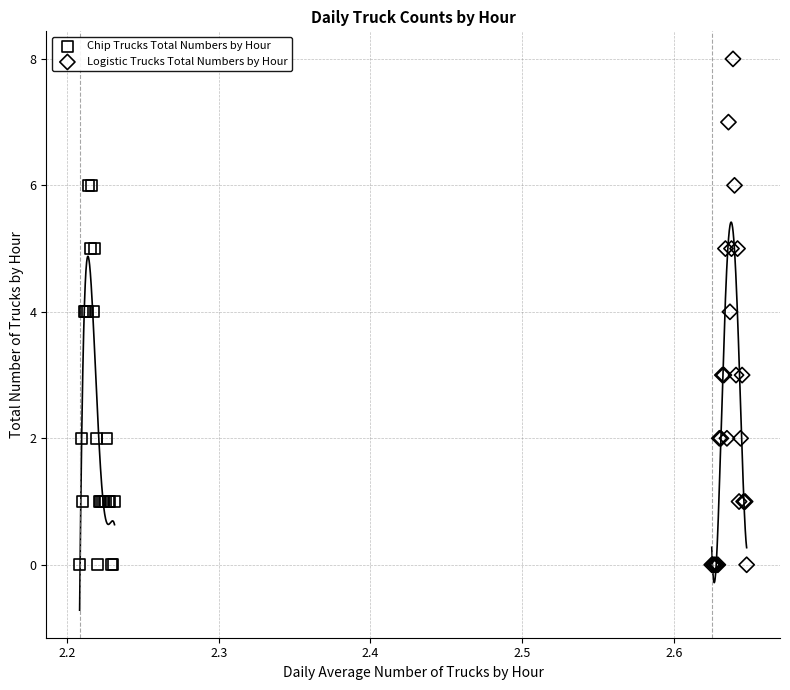

What are all the series names shown in the legend?

Chip Trucks Total Numbers by Hour, Logistic Trucks Total Numbers by Hour